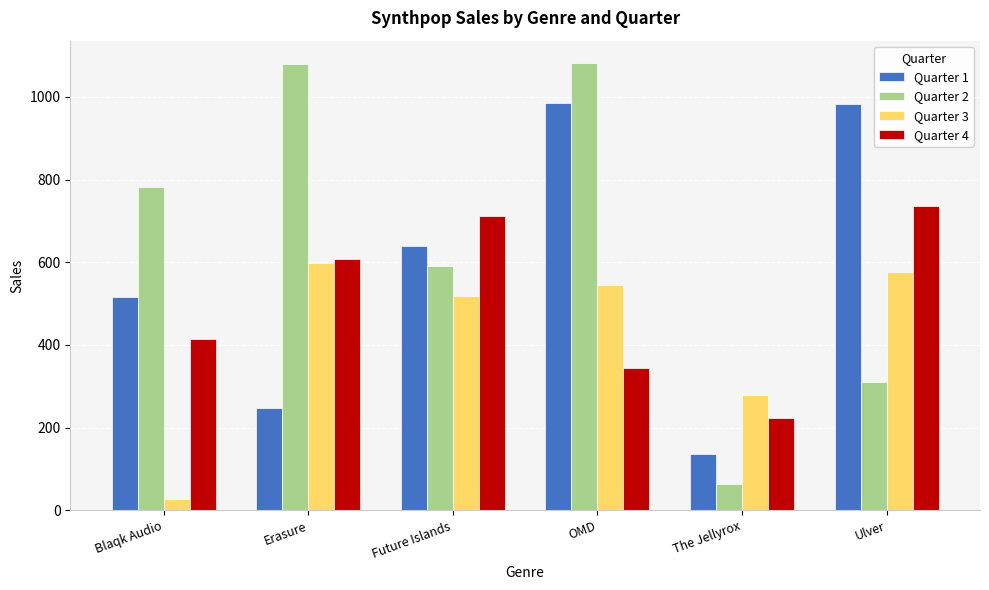

Read the Quarter 1 value at OMD.

984.7